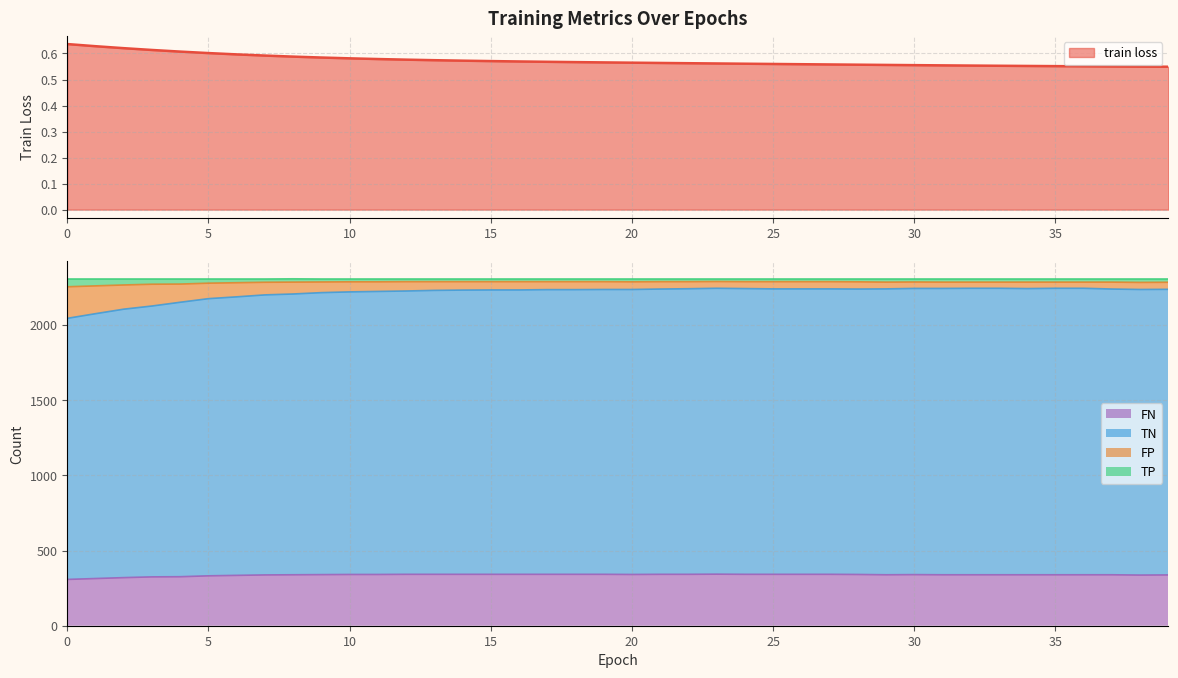

How many values in the TN series exceed 2237?

18